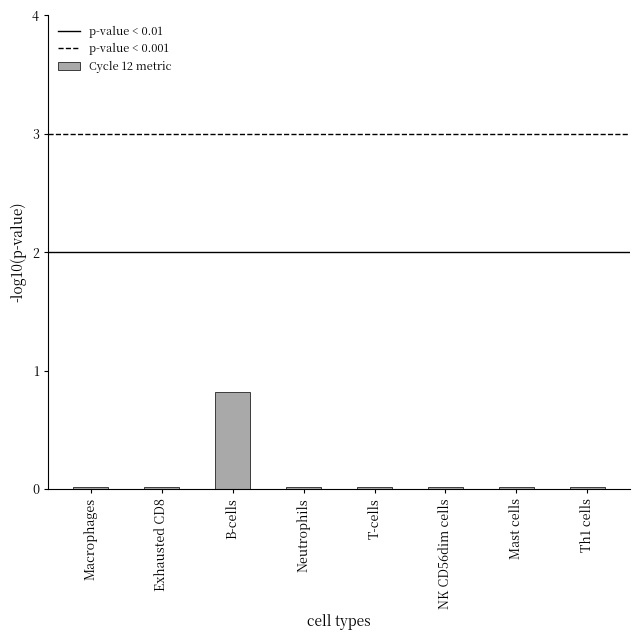

The value at B-cells is 1.3. True or false?

False